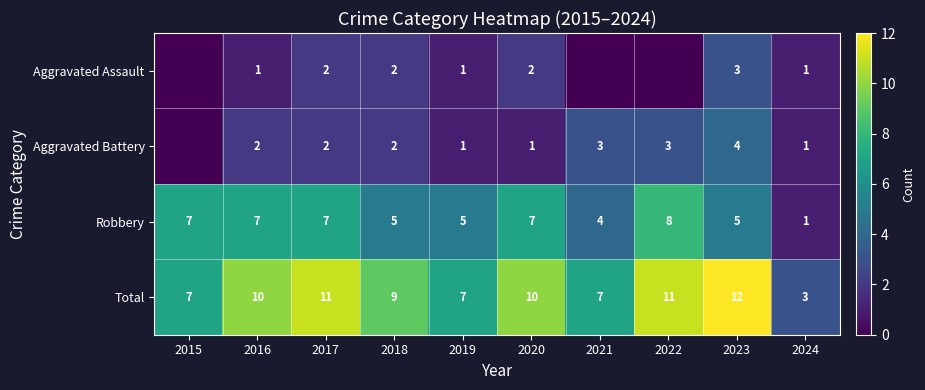

What is the difference between the maximum and minimum values in the Total series?

9